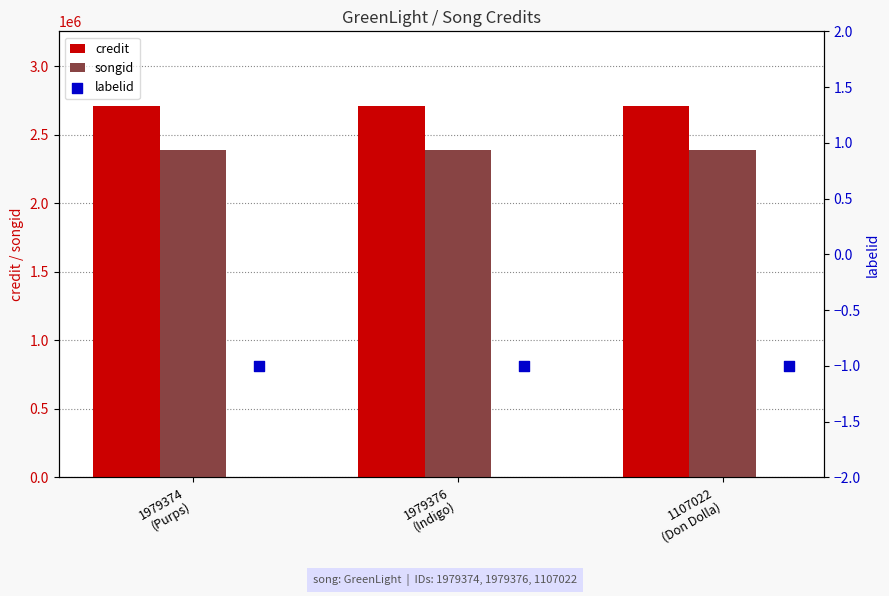

At how many categories does at least one series exceed 450744?

3